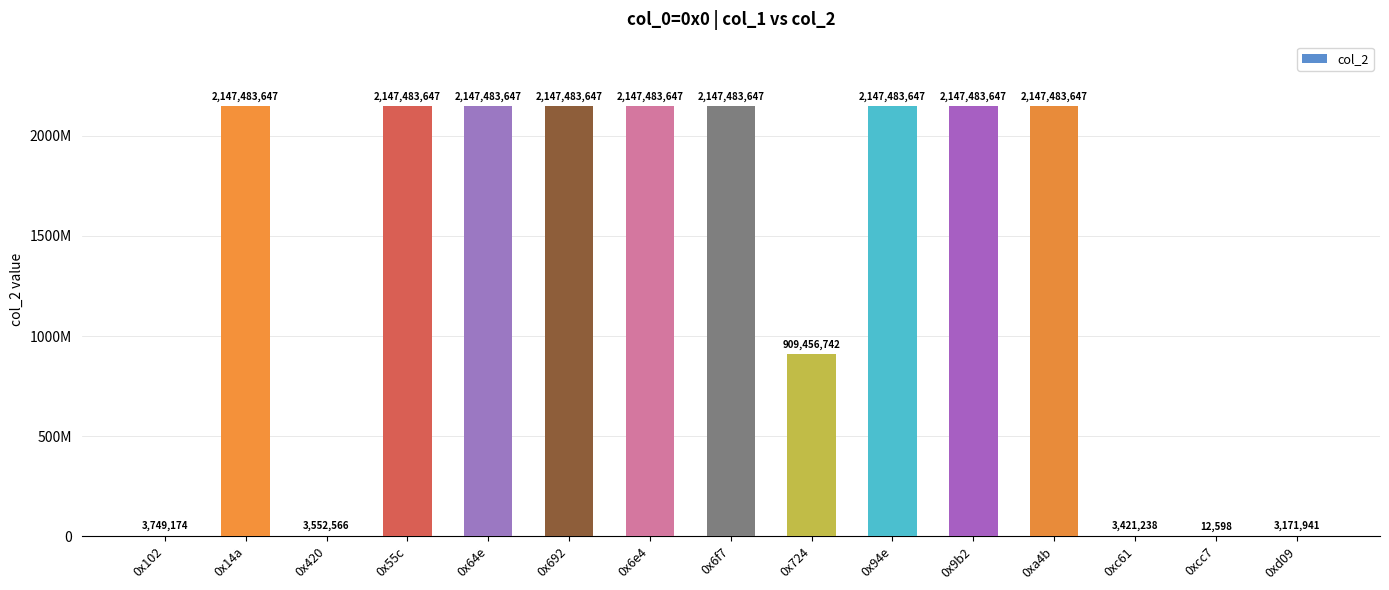

Where is the data nearest to the value 1073748122?

0x724